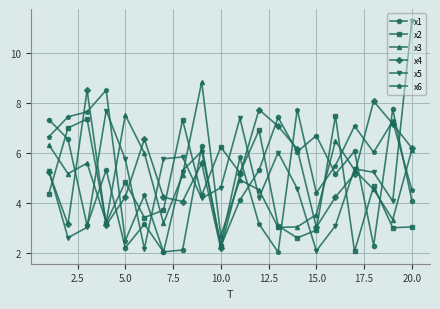

What is the smallest value displayed?

2.0